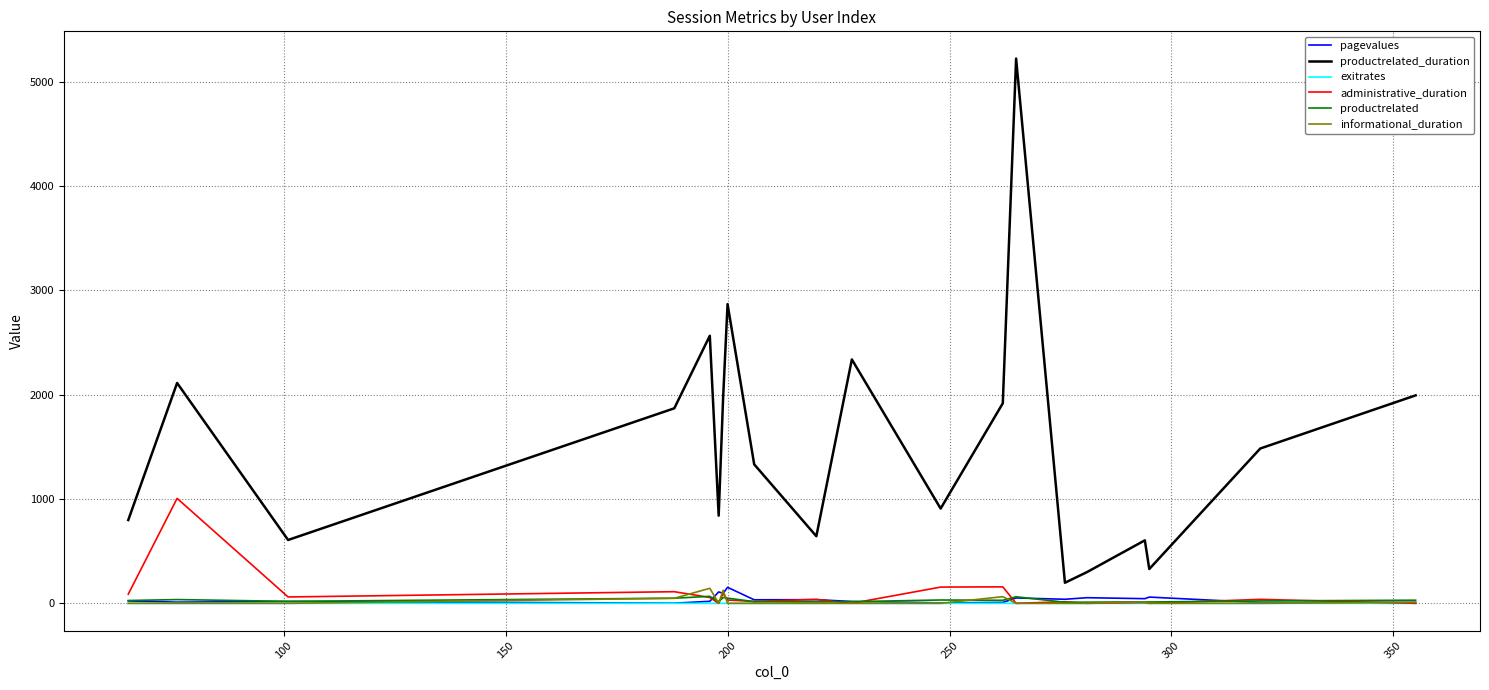

True or false: exitrates and productrelated_duration cross at least once.

False